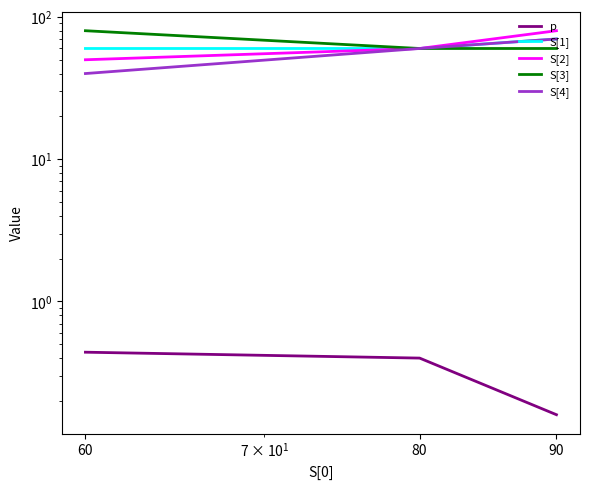

What is the approximate value of S[4] at 80?

60.0